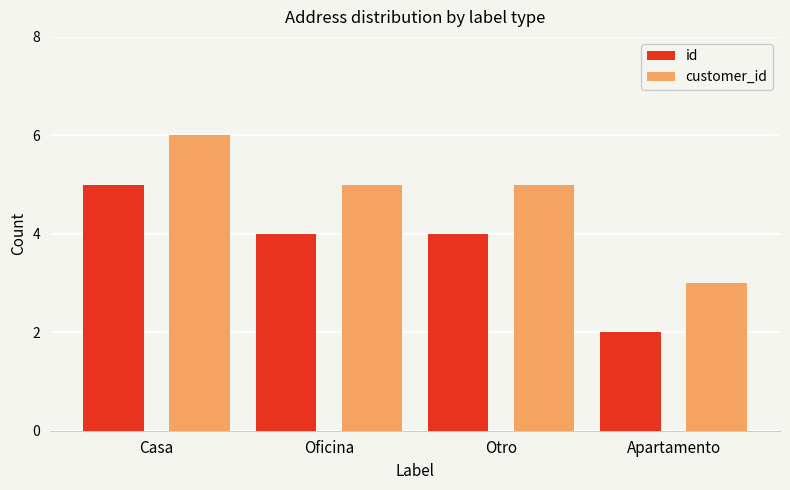

True or false: id has a value of 6 at Otro.

False